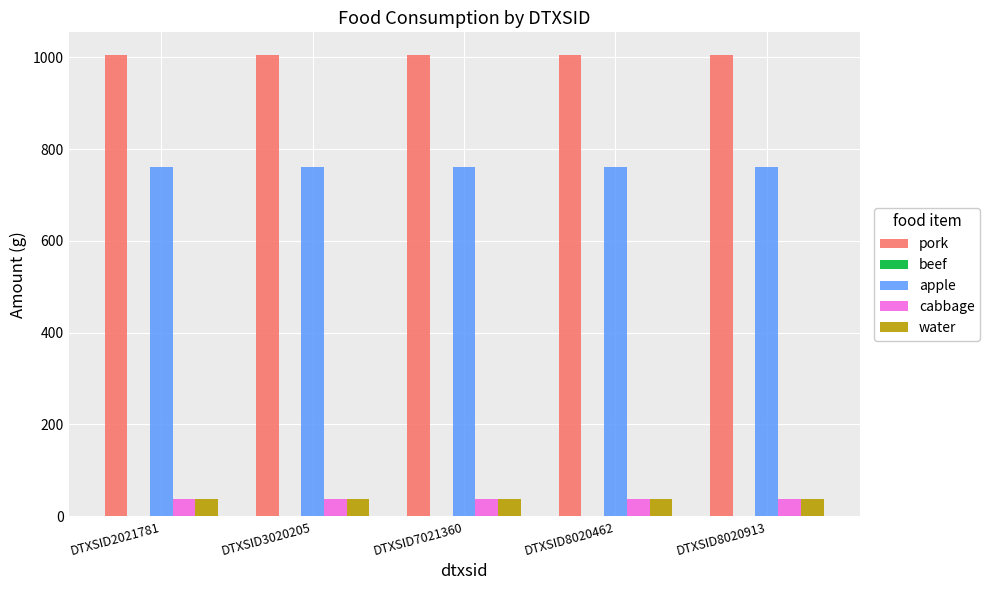

What is the sum of the apple values at DTXSID7021360 and DTXSID2021781?

1522.0